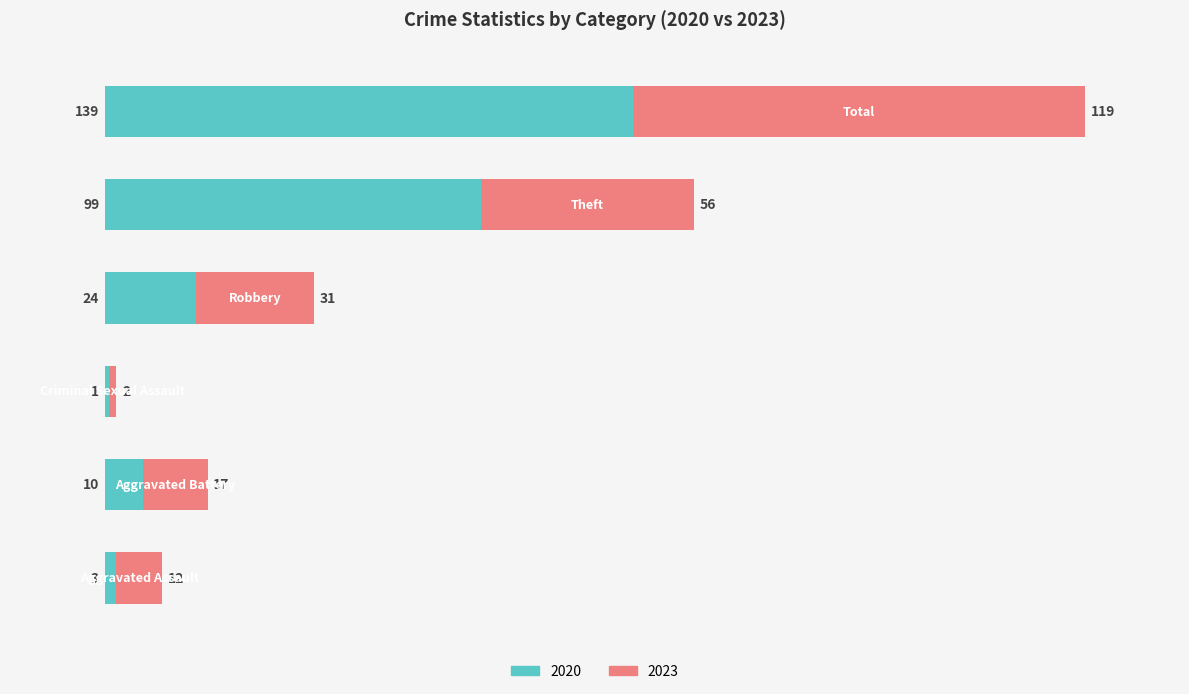

What is the difference between the second highest and minimum values in the 2020 series?

98